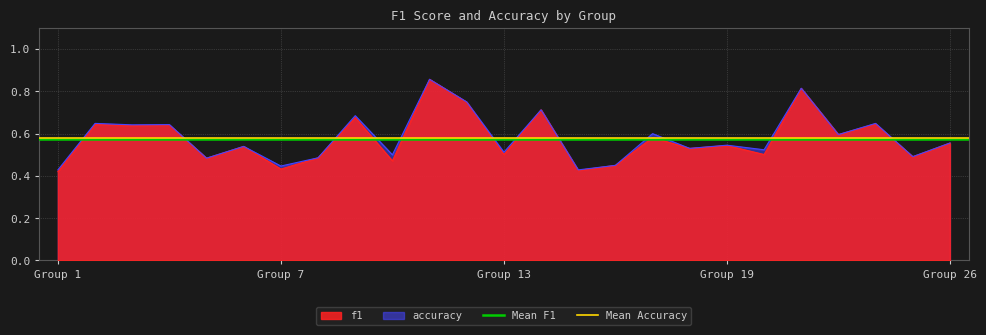

The value of accuracy at Group 7 is 0.2. True or false?

False